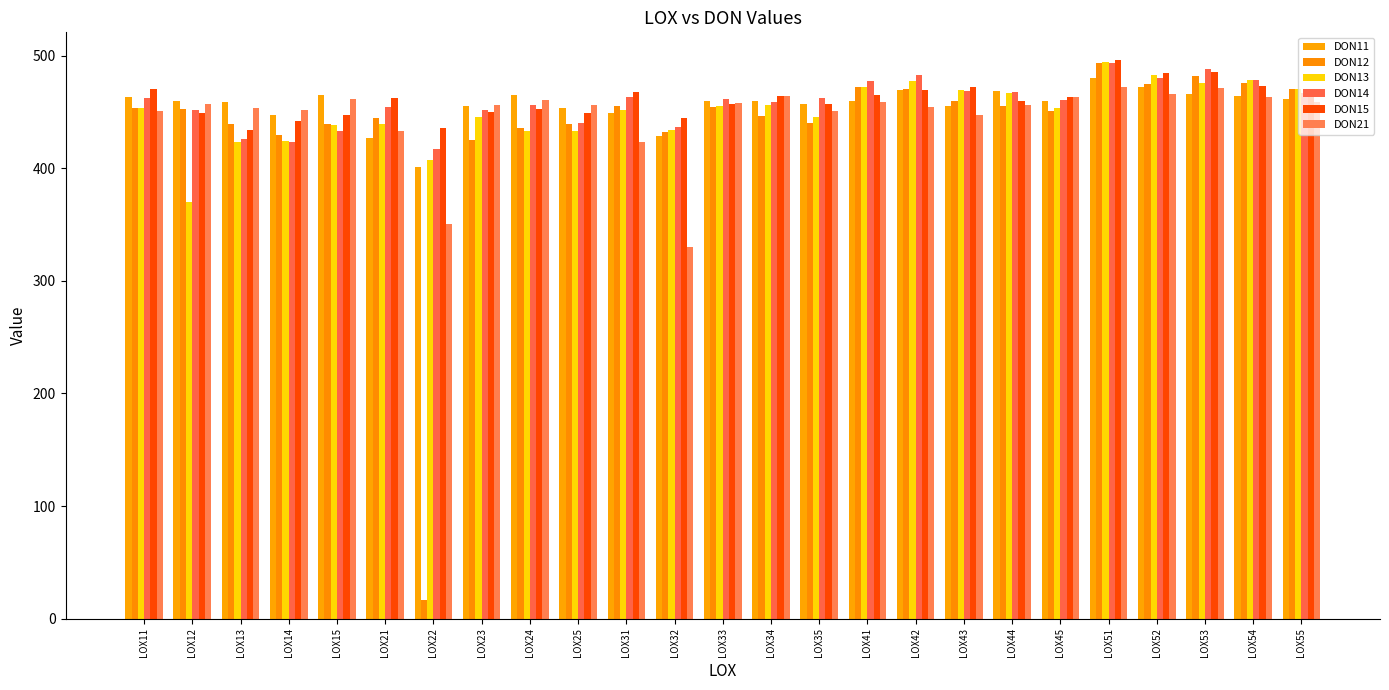

What is the sum of all DON13 values?

11253.3